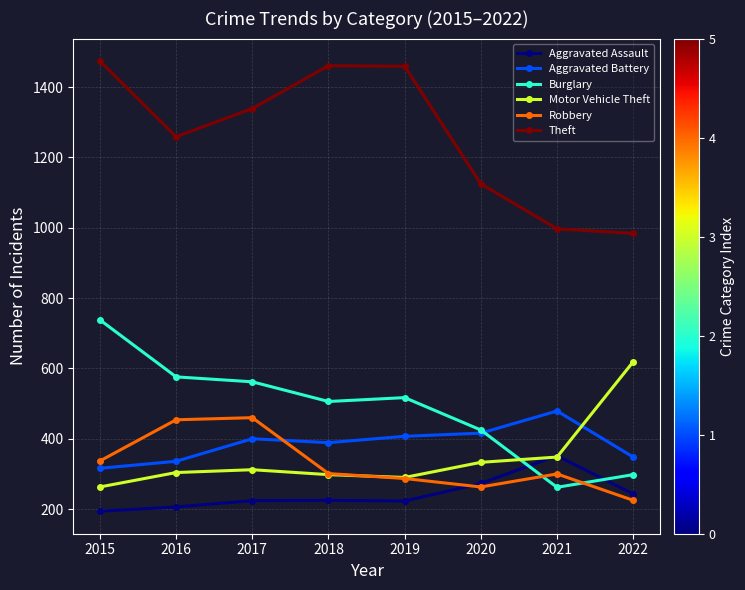

Is the value of Aggravated Assault at 2022 greater than the value of Robbery at 2015?

No